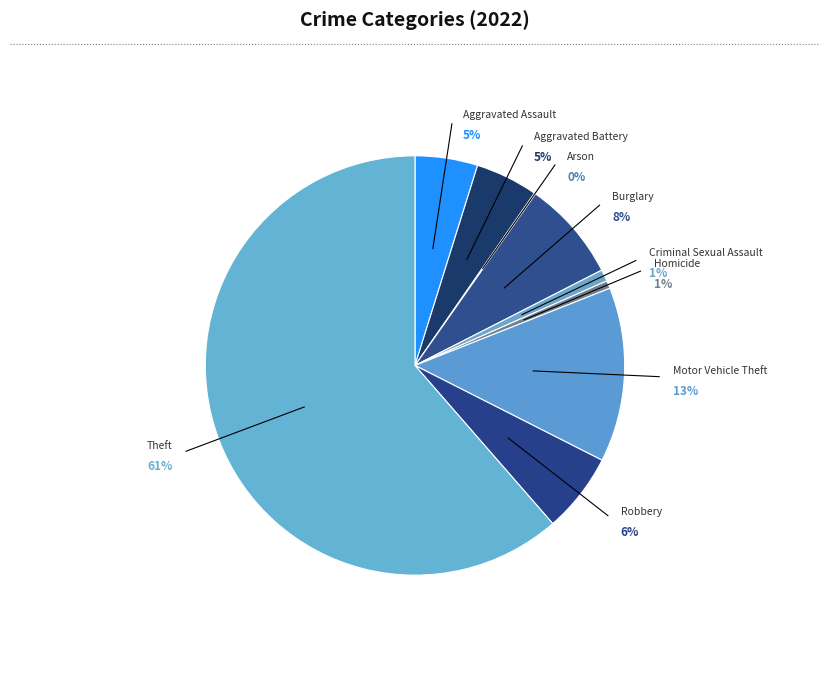

What is the smallest slice in the pie chart?

Arson